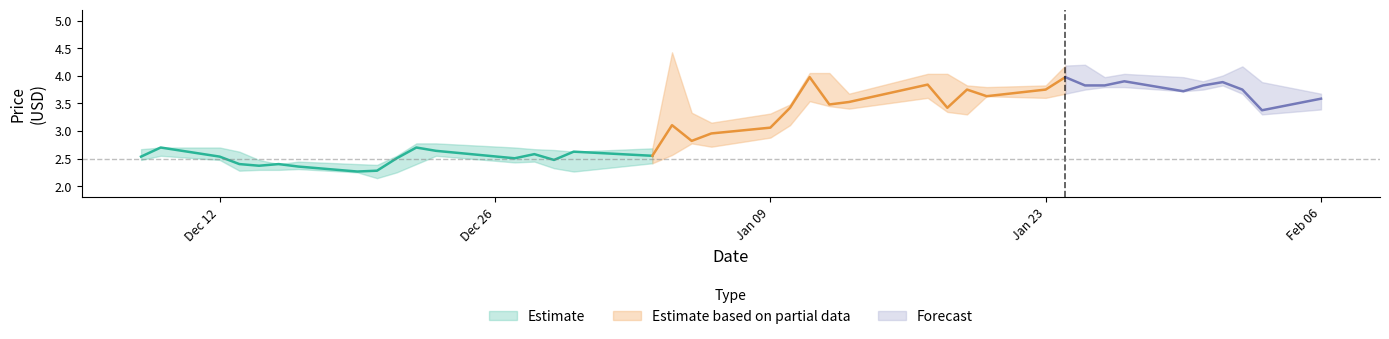

List the labels in order of High value, smallest first.

2022-12-20, 2022-12-15, 2022-12-19, 2022-12-16, 2022-12-14, 2022-12-21, 2022-12-13, 2022-12-30, 2022-12-29, 2022-12-08, 2022-12-28, 2023-01-03, 2022-12-09, 2022-12-12, 2022-12-27, 2022-12-22, 2022-12-23, 2023-01-06, 2023-01-09, 2023-01-05, 2023-01-10, 2023-01-13, 2023-02-06, 2023-01-20, 2023-01-19, 2023-01-23, 2023-02-03, 2023-01-31, 2023-01-26, 2023-01-30, 2023-02-01, 2023-01-17, 2023-01-18, 2023-01-27, 2023-01-11, 2023-01-12, 2023-02-02, 2023-01-24, 2023-01-25, 2023-01-04